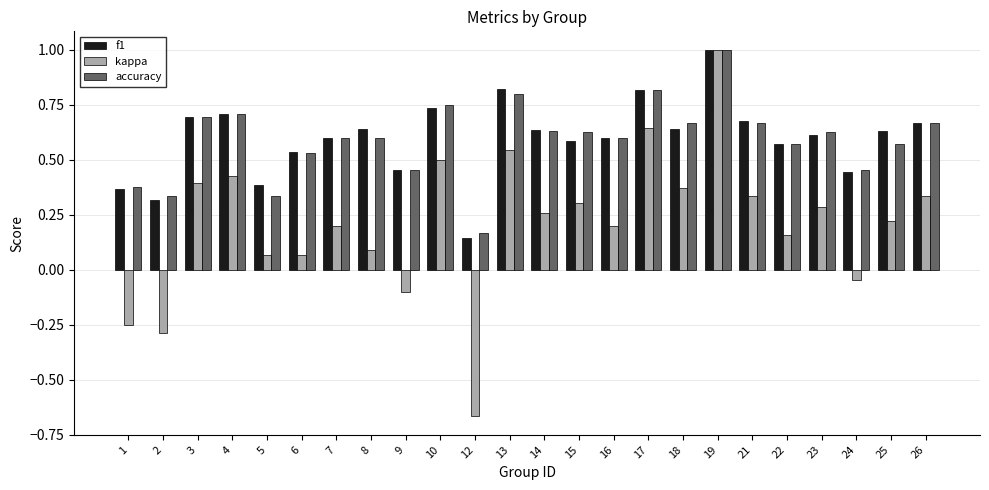

How many groups of bars are there?

24